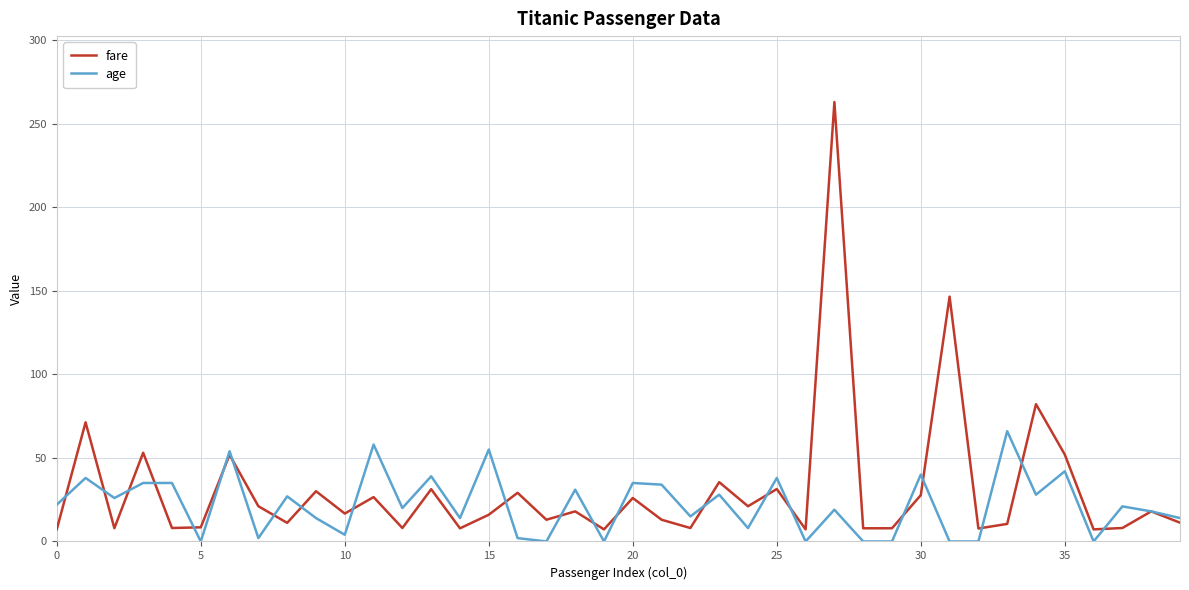

What is the sum of all fare values?

1236.2